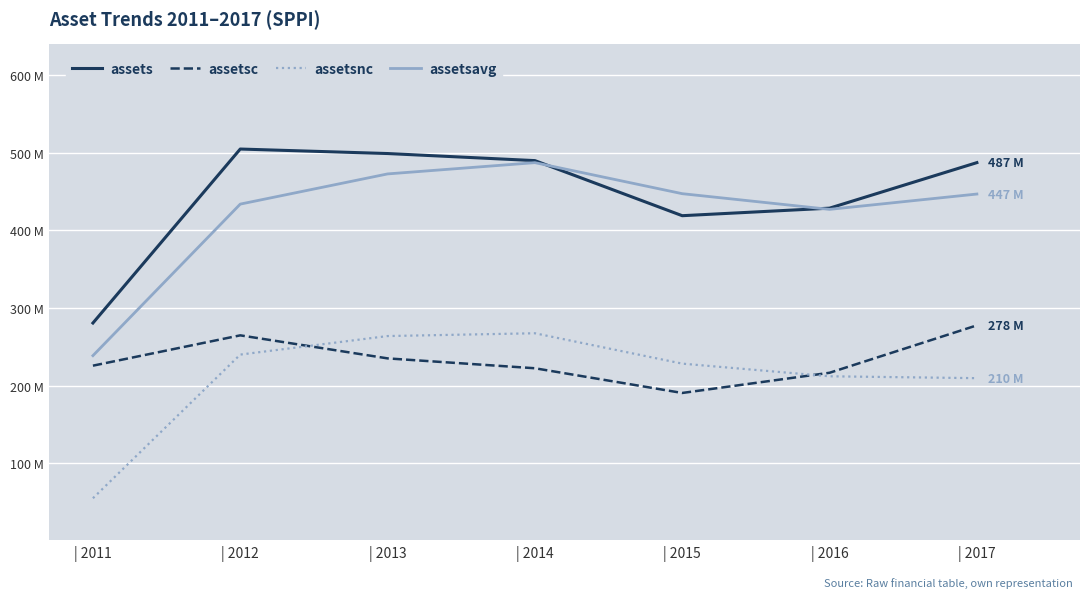

What is the sum of the assetsc values at | 2011 and | 2013?

461.0